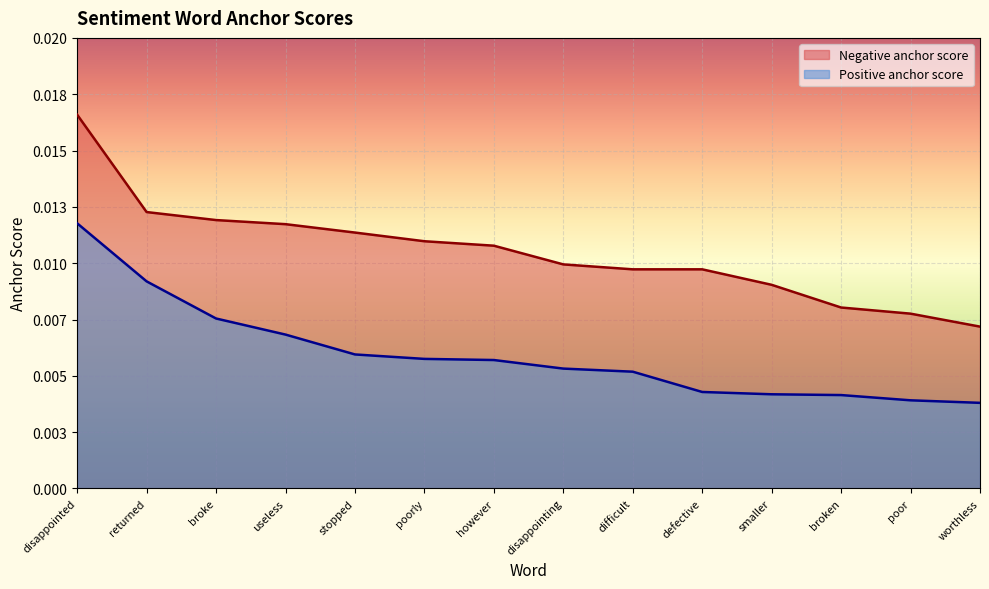

Is it true that Positive anchor score equals 0.0 at broken?

True